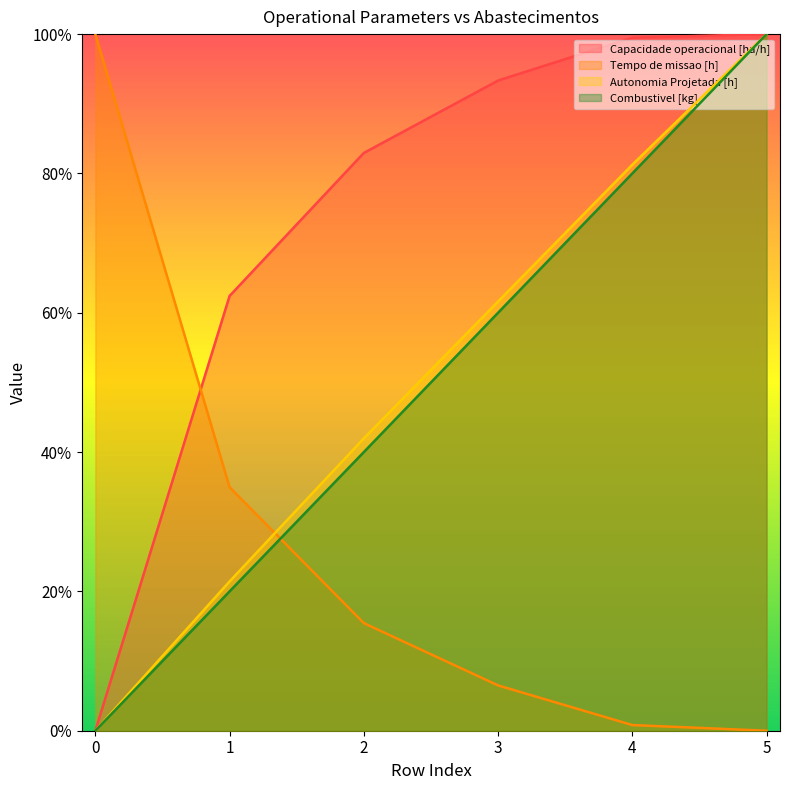

What is the sum of all Capacidade operacional [ha/h] values?

438.2